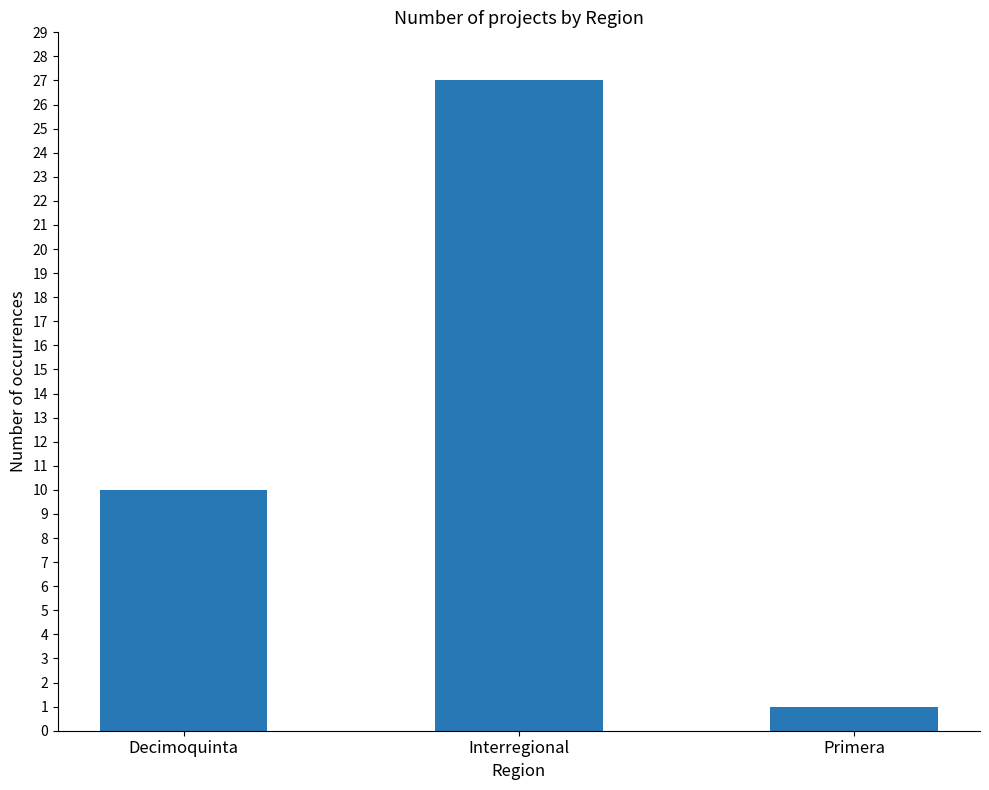

Approximately how many times larger is the value at Interregional compared to Primera?

27.0